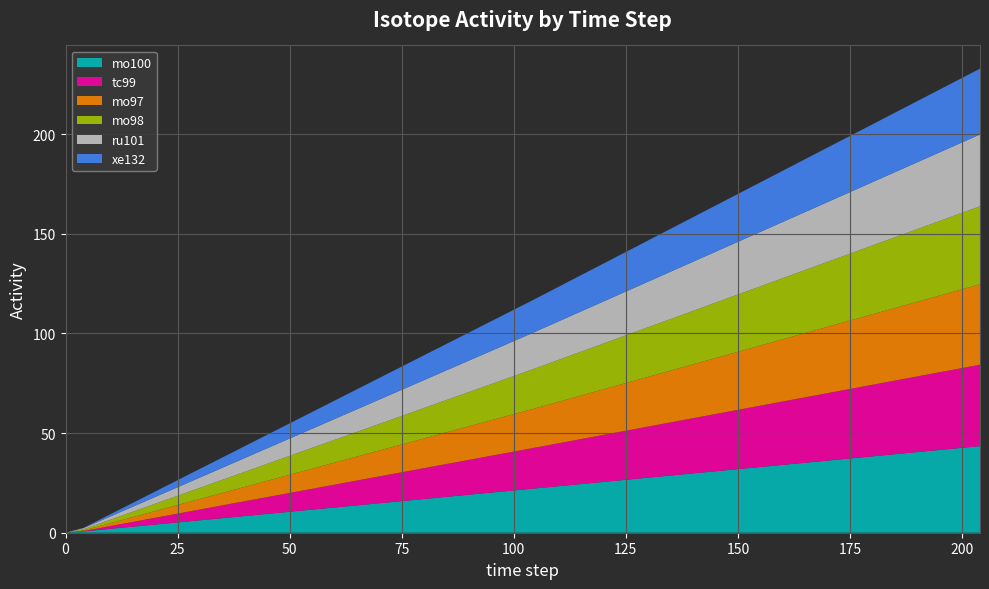

Reading right to left, extract all data points from this chart.

mo100: 43.5	22.1	0.7	0.0
tc99: 40.8	20.3	0.2	0.0
mo97: 40.4	19.6	0.3	0.0
mo98: 39.2	19.9	0.6	0.0
ru101: 36.0	18.2	0.5	0.0
xe132: 33.0	16.4	0.1	0.0